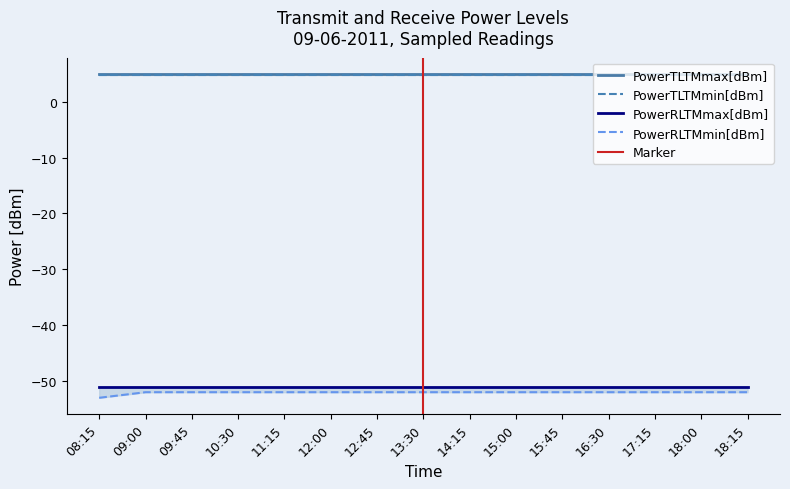

True or false: PowerTLTMmin[dBm] has a value of 4.8 at 14:15.

True